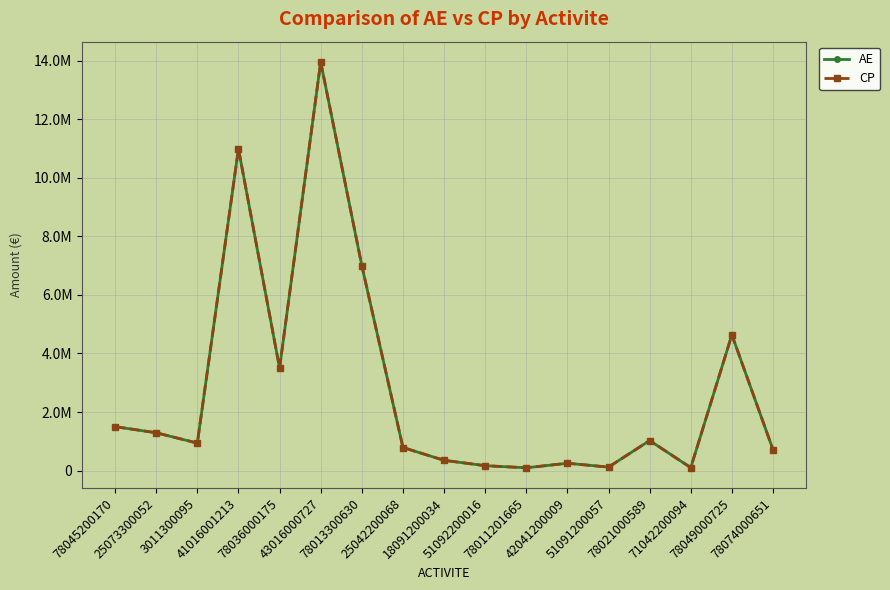

What is the smallest value displayed?

95000